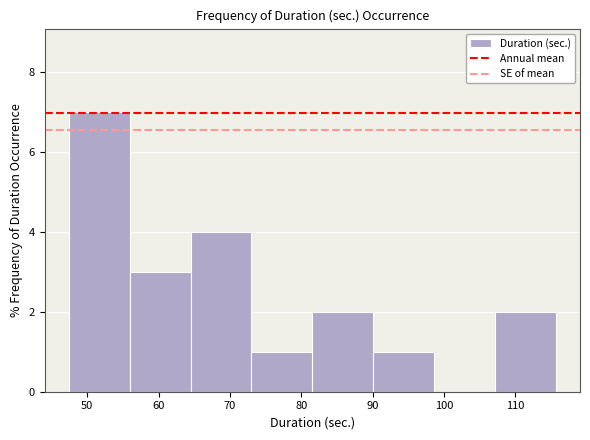

Reading left to right, list every bar in this chart as the range it spans on the x-axis followed by its height. Neither the bar edges nor the heights are printed on the chart, so give them approximately, as read against the axes.

47 to 56: 7
56 to 64: 3
64 to 73: 4
73 to 82: 1
82 to 90: 2
90 to 99: 1
99 to 107: 0
107 to 116: 2